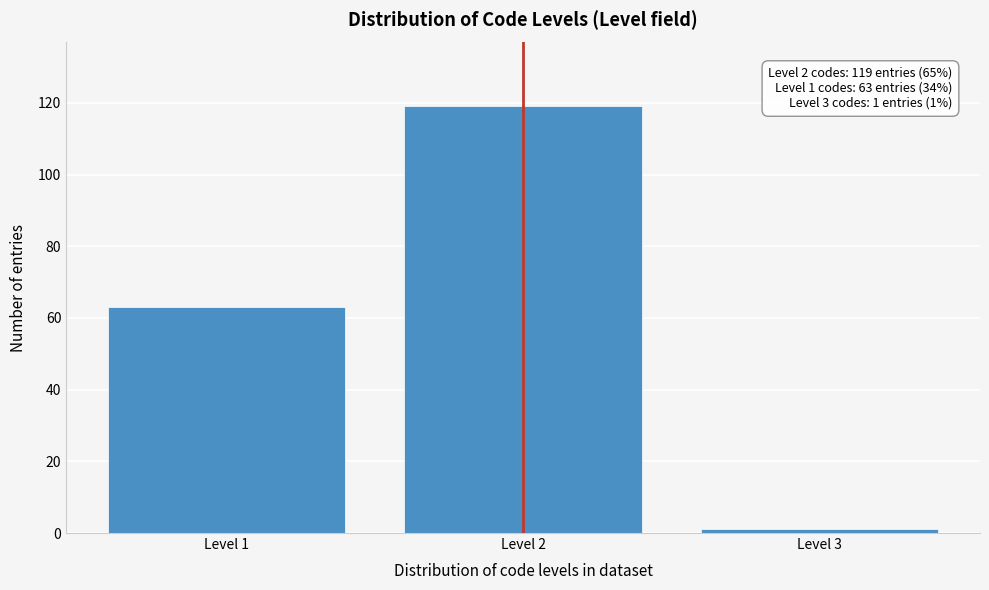

Reading right to left, transcribe all the data shown in this chart.

1	119	63